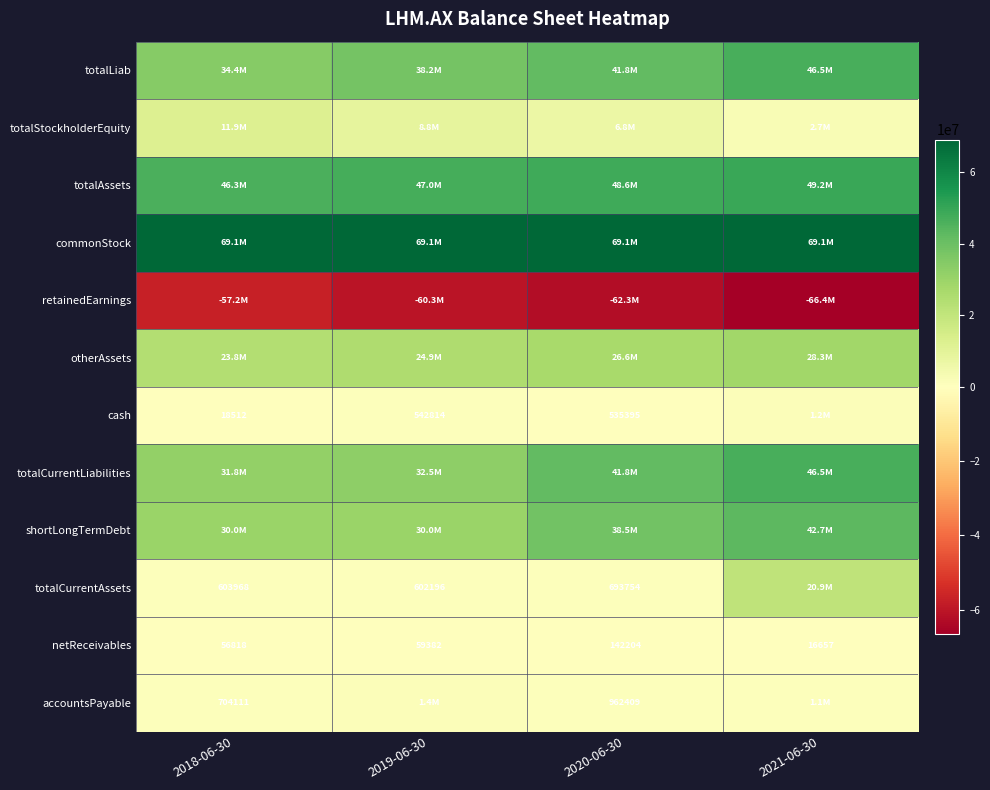

Count the number of categories in the chart.

4